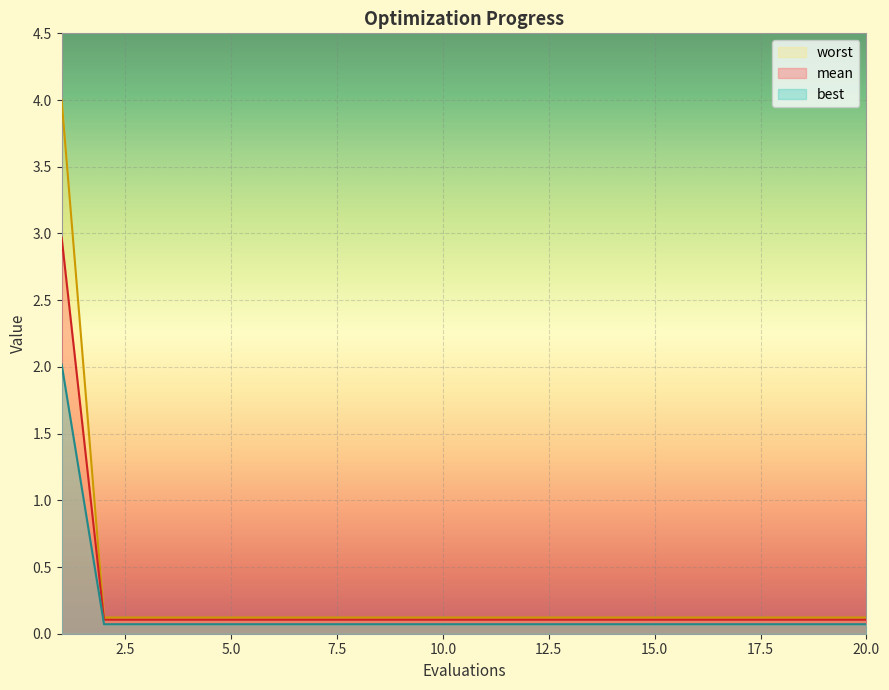

Which category has the lowest value in the best series?

2